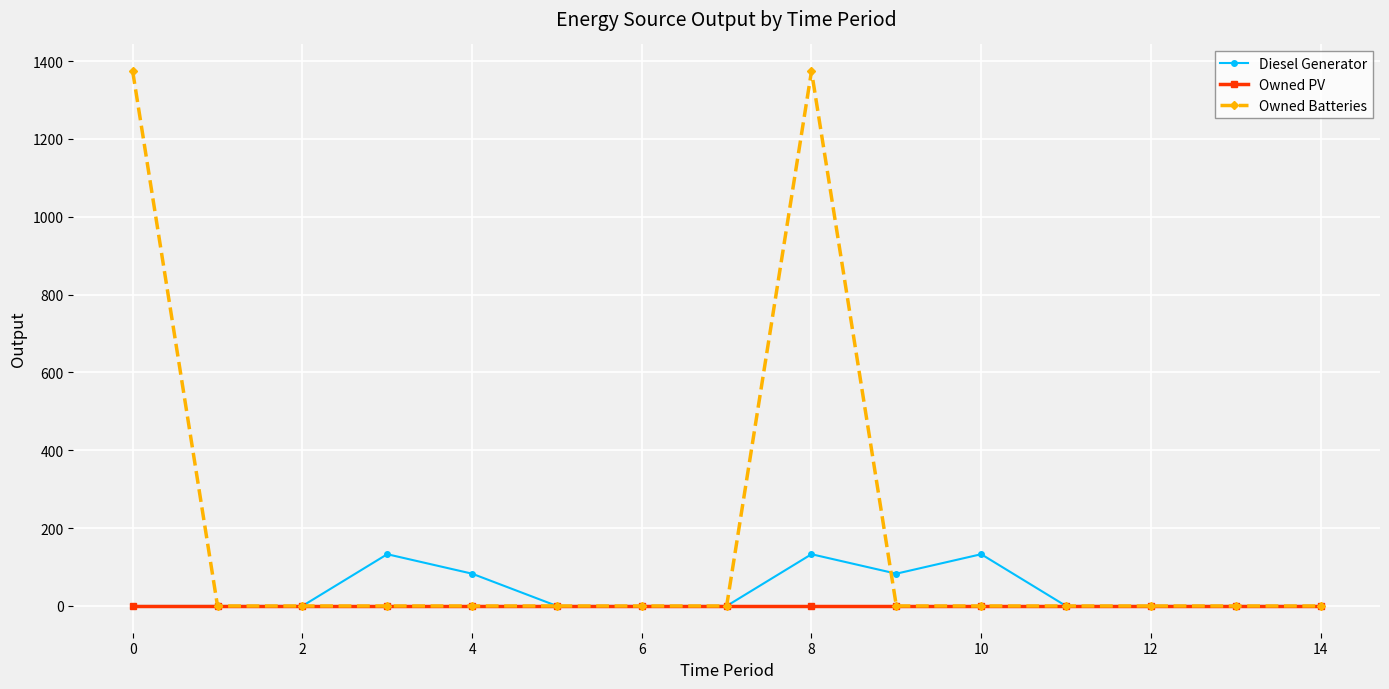

Which series has the widest spread of values?

Owned Batteries